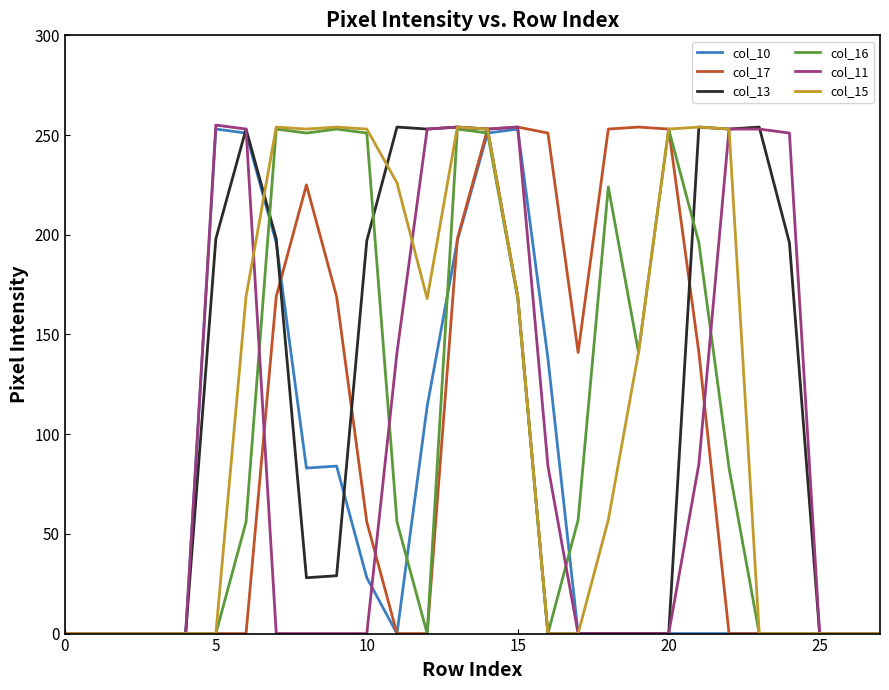

What is the highest value of the col_17 series?

254